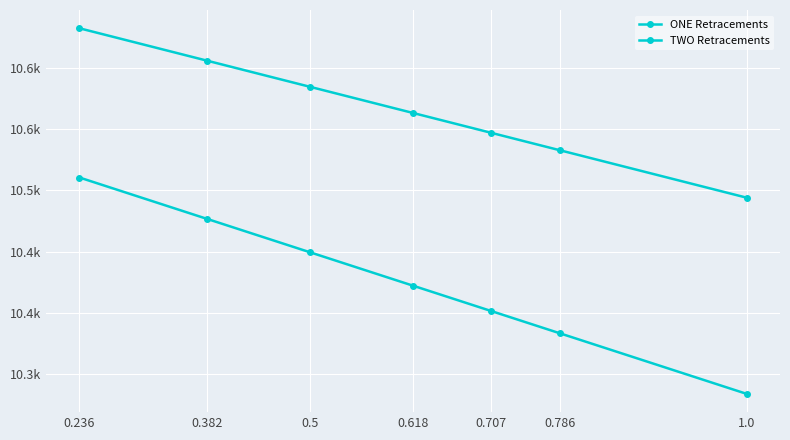

The ONE Retracements series shows 10401.6 at 0.707. True or false?

True